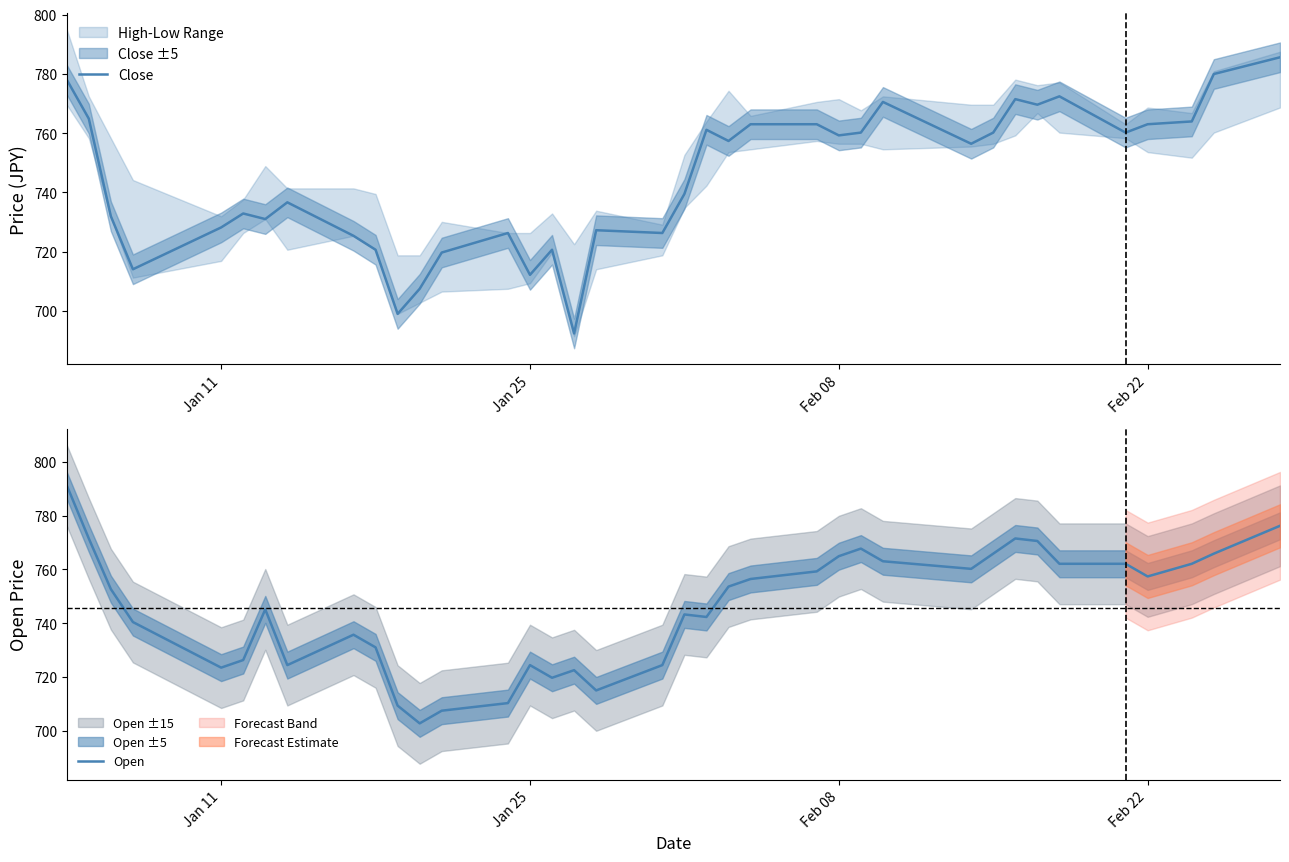

What is the lowest value of the Close series?

692.5